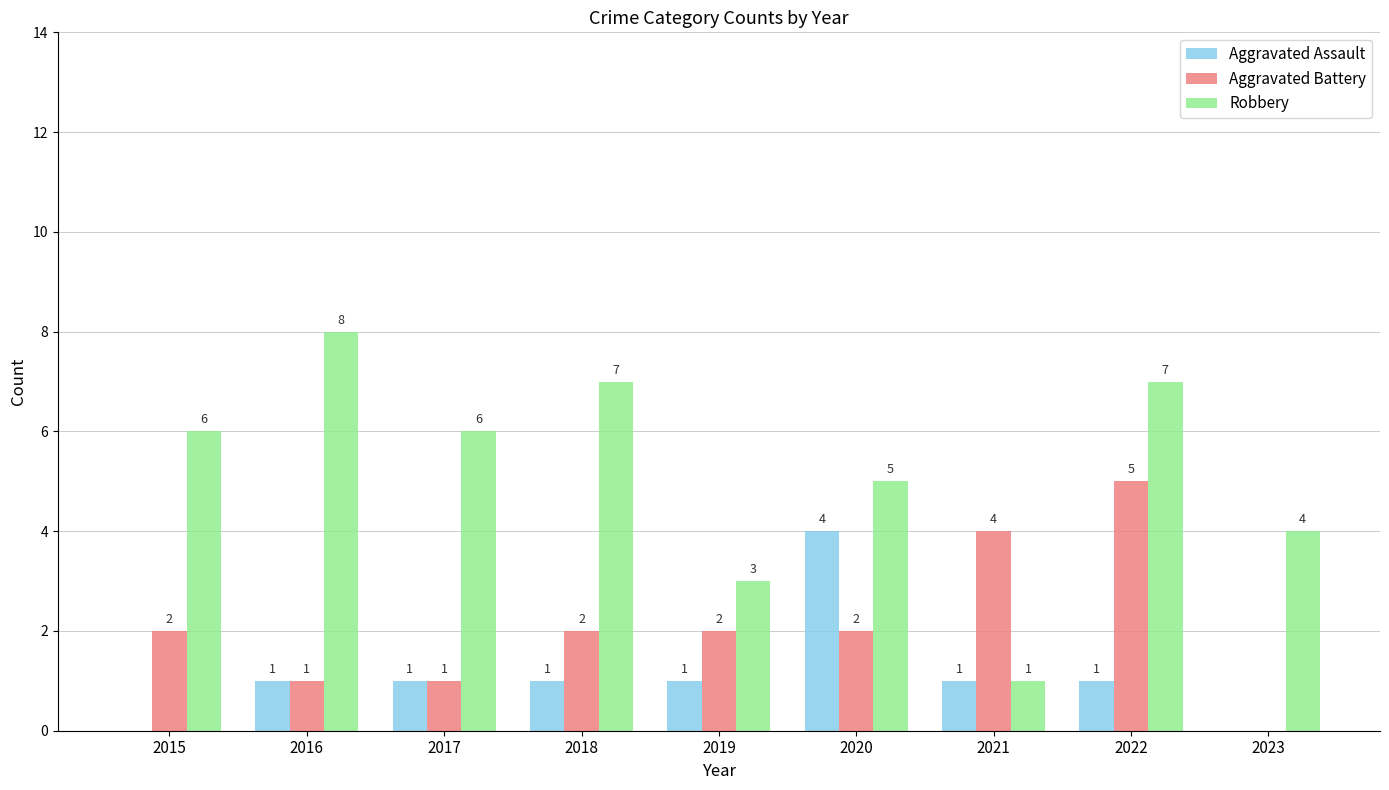

Between 2020 and 2023, which series saw the biggest shift?

Aggravated Assault